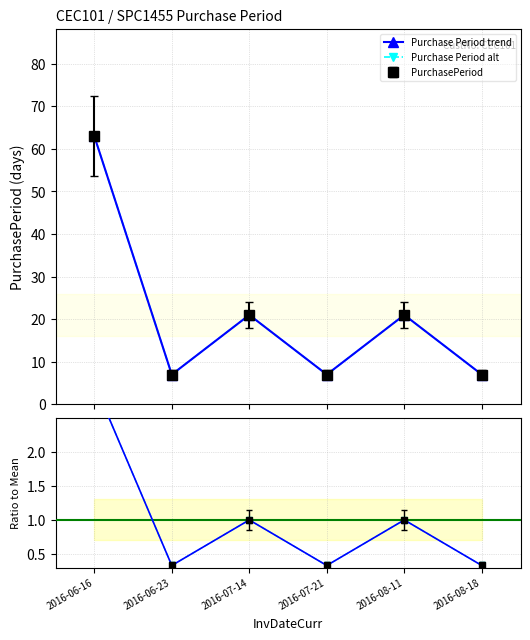

Which series changed the most between 2016-06-16 and 2016-08-18?

Purchase Period trend